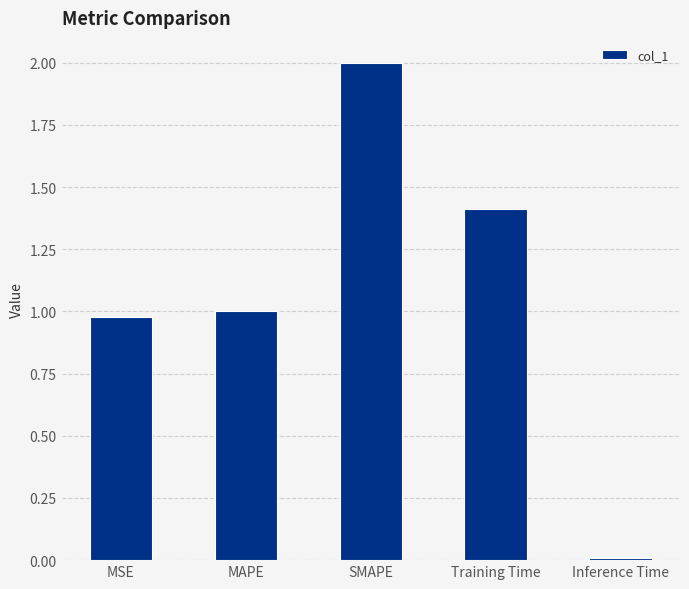

What is the difference between the maximum and minimum values?

2.0